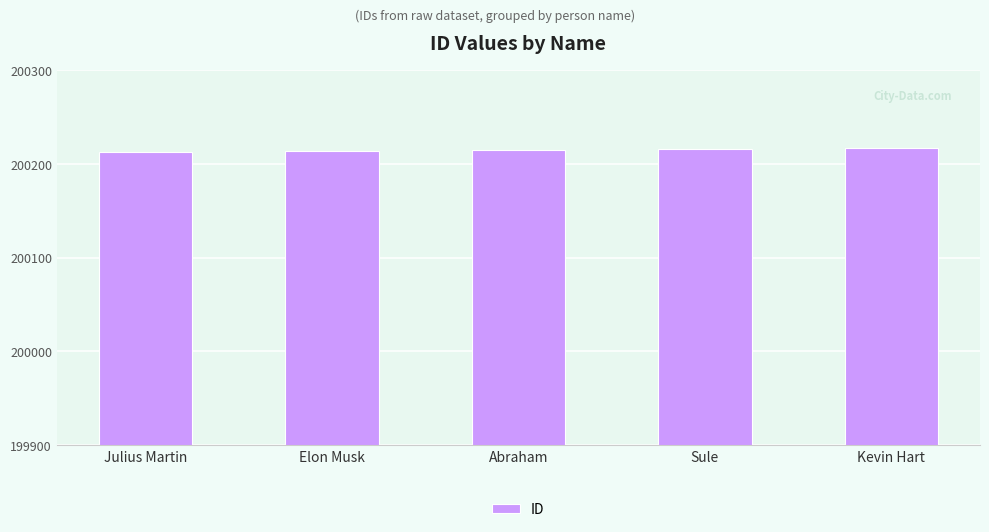

What position from the right is Julius Martin?

5